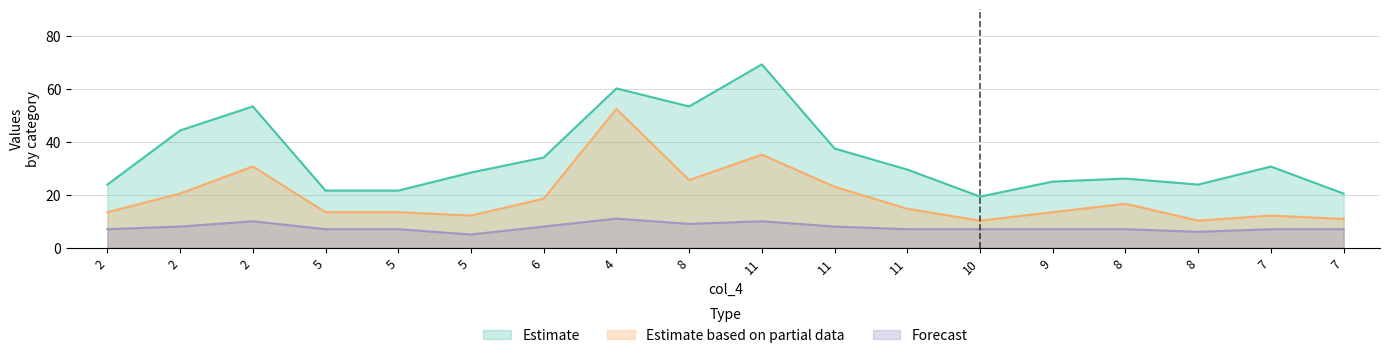

Which series has the largest range (max minus min)?

Estimate